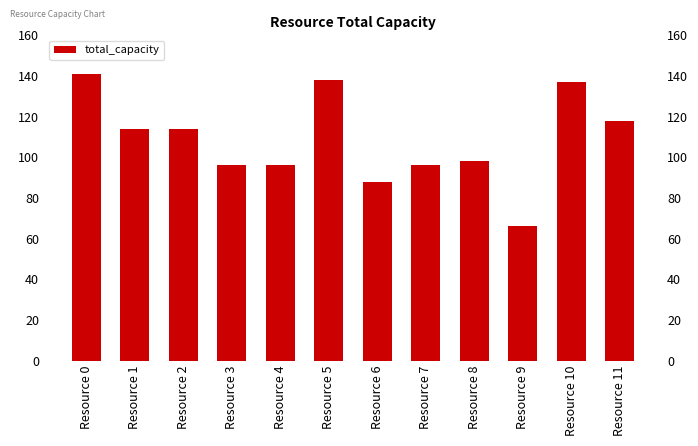

What value does the data have at Resource 7, to the nearest 5?

95